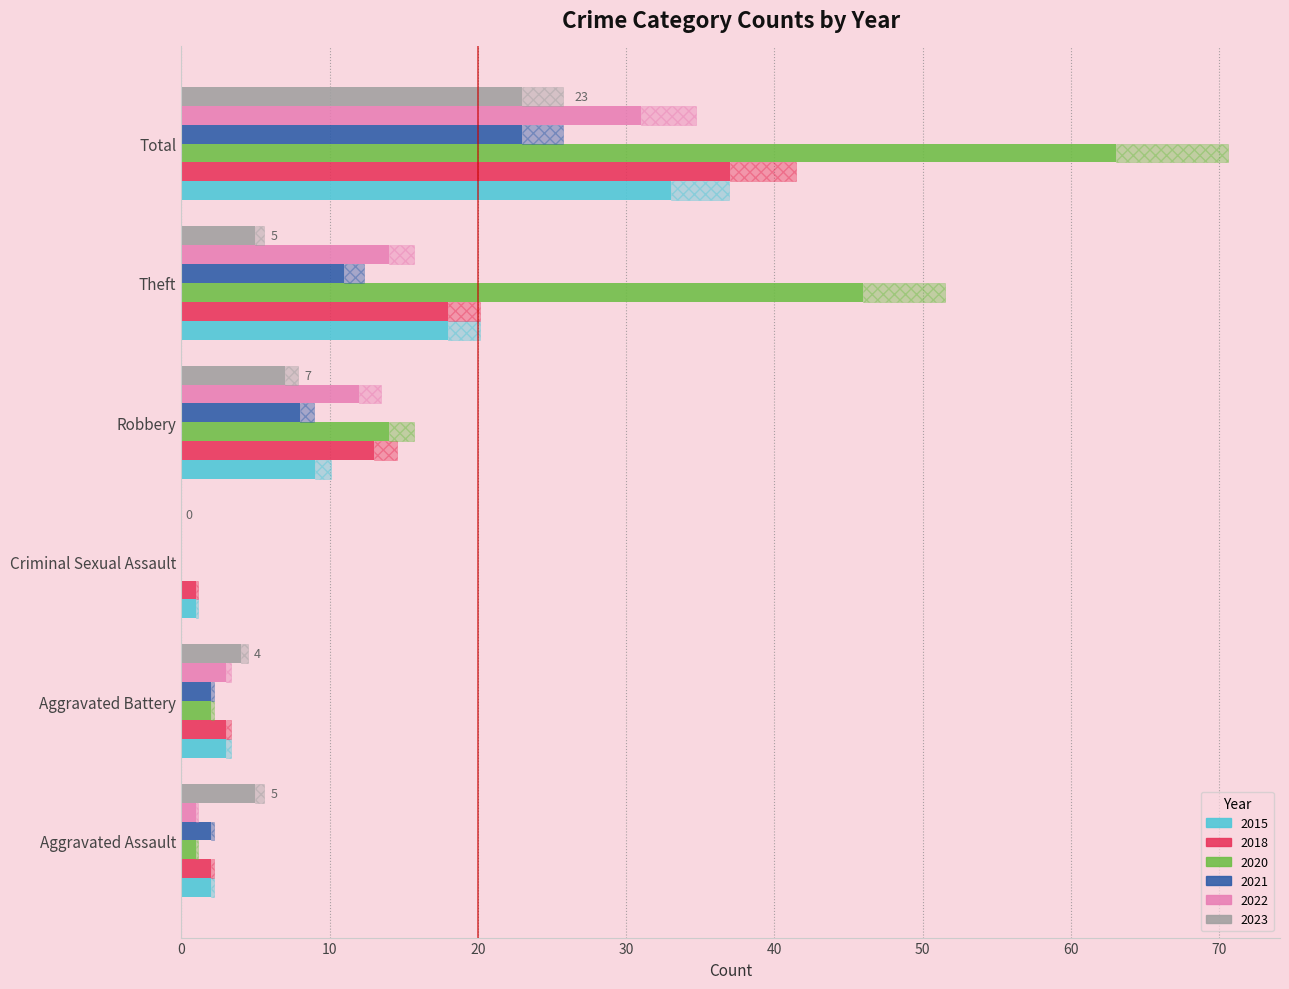

The value of 2015 at Aggravated Assault is 2. True or false?

True